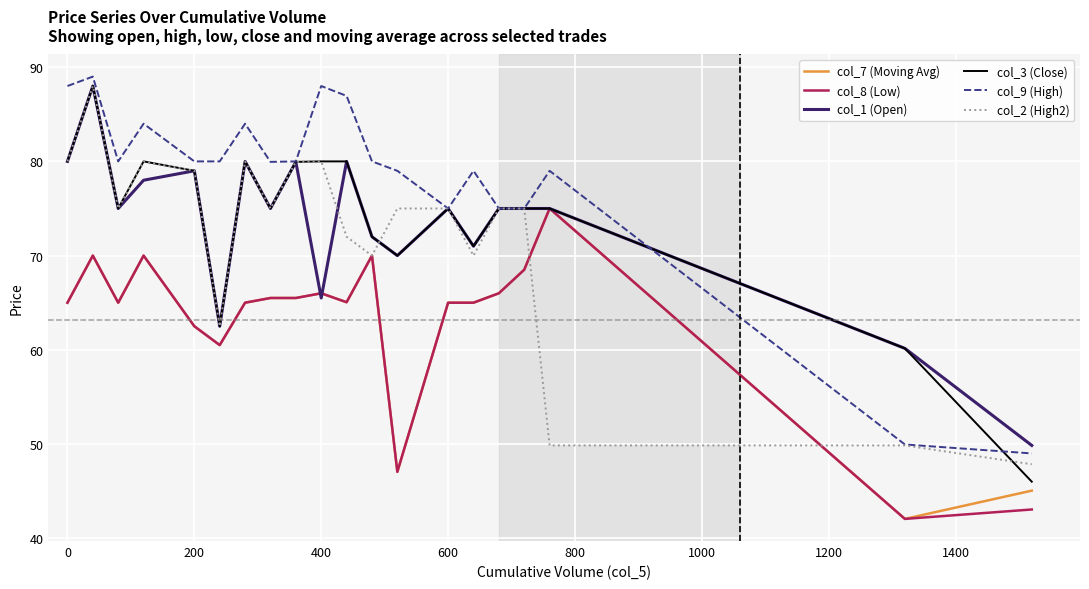

Which series has the widest spread of values?

col_3 (Close)